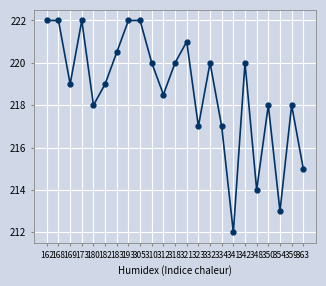

What is the smallest value displayed?

212.0